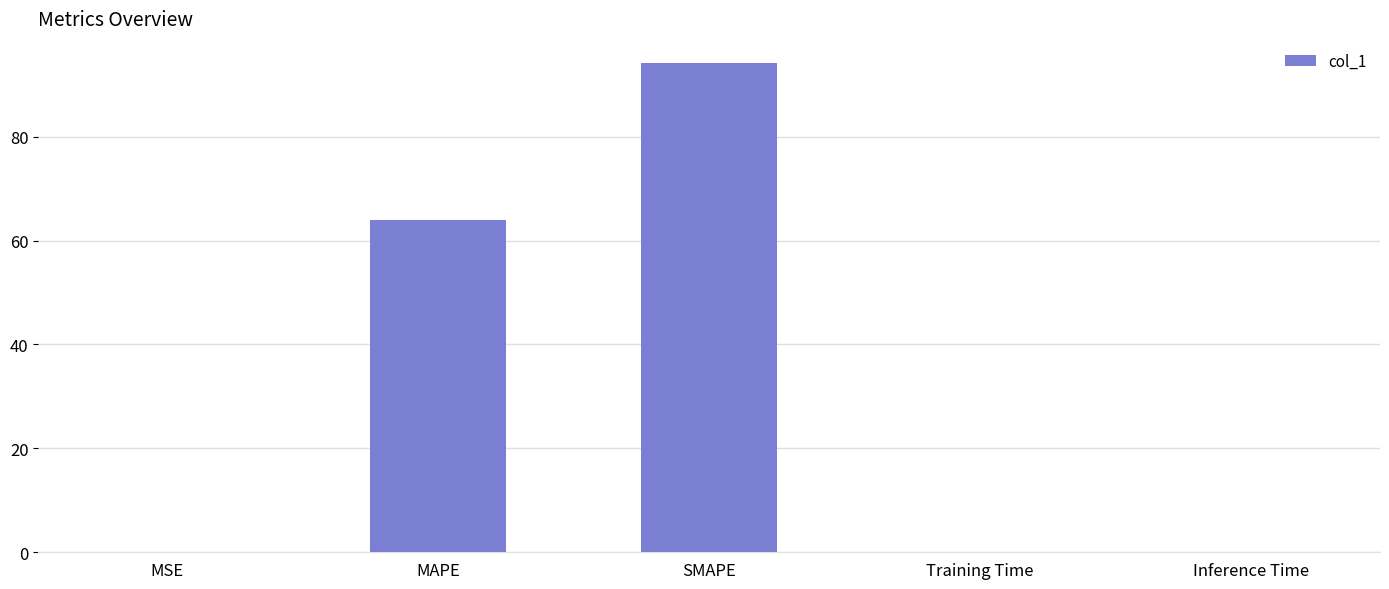

What is the sum of the values at SMAPE and MAPE?

158.1